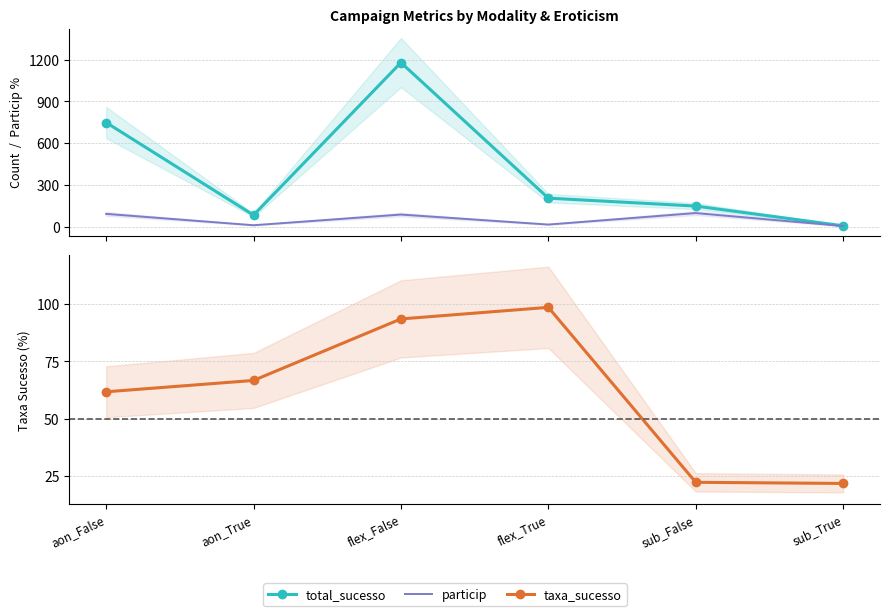

Where is particip nearest to the value 50?

flex_True